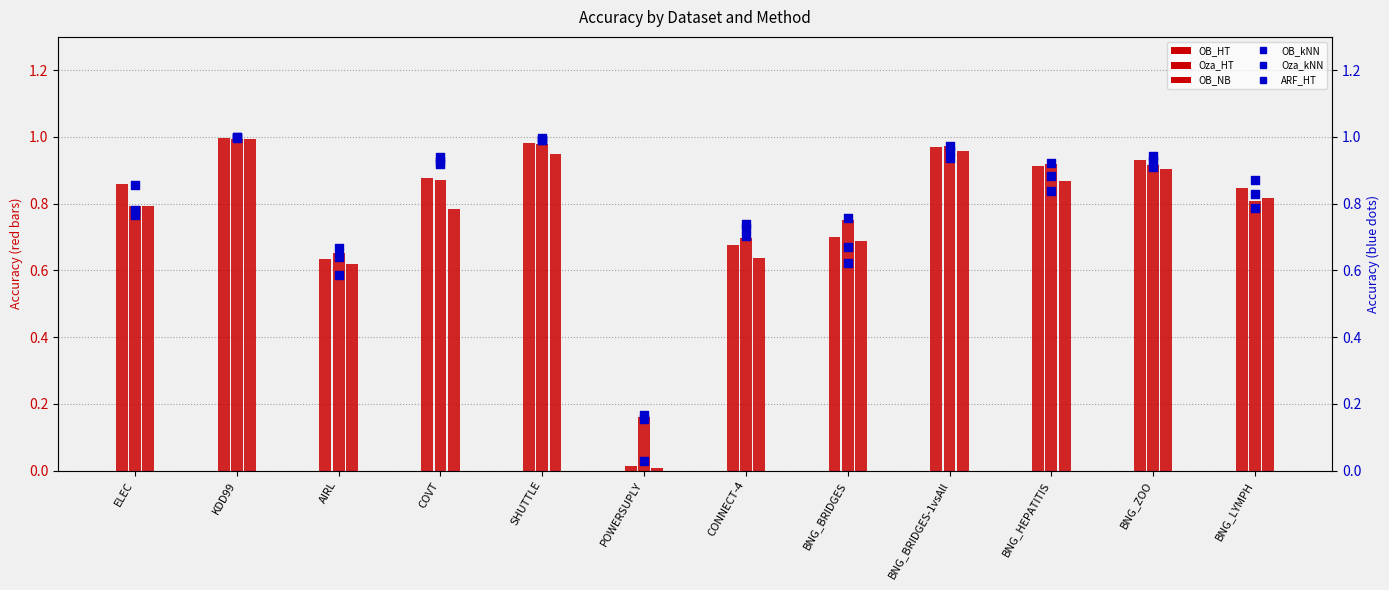

At how many categories does at least one series exceed 0?

12